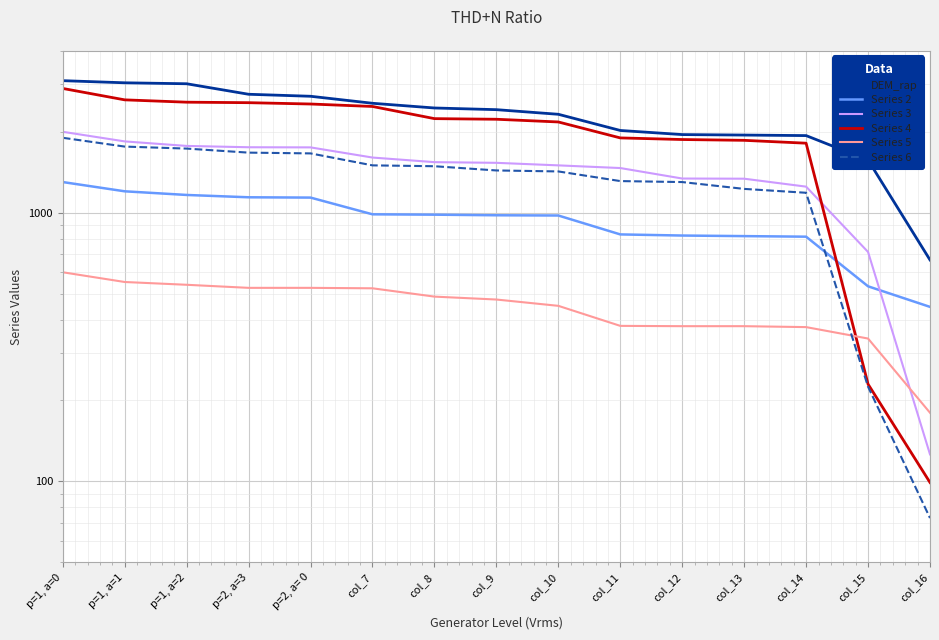

Reading left to right, list all the values displayed in this chart.

DEM_rap: p=1, a=0=3100	p=1, a=1=3044	p=1, a=2=3019	p=2, a=3=2759	p=2, a= 0=2712	col_7=2554	col_8=2453	col_9=2418	col_10=2324	col_11=2023	col_12=1953	col_13=1945	col_14=1936	col_15=1570	col_16=667
Series 2: p=1, a=0=1300	p=1, a=1=1201	p=1, a=2=1164	p=2, a=3=1141	p=2, a= 0=1138	col_7=986	col_8=983	col_9=978	col_10=976	col_11=830	col_12=822	col_13=818	col_14=814	col_15=532	col_16=446
Series 3: p=1, a=0=2000	p=1, a=1=1842	p=1, a=2=1772	p=2, a=3=1752	p=2, a= 0=1750	col_7=1604	col_8=1542	col_9=1533	col_10=1500	col_11=1466	col_12=1340	col_13=1338	col_14=1250	col_15=714	col_16=126
Series 4: p=1, a=0=2900	p=1, a=1=2630	p=1, a=2=2578	p=2, a=3=2567	p=2, a= 0=2538	col_7=2485	col_8=2239	col_9=2227	col_10=2176	col_11=1898	col_12=1872	col_13=1859	col_14=1814	col_15=230	col_16=99
Series 5: p=1, a=0=600	p=1, a=1=552	p=1, a=2=539	p=2, a=3=525	p=2, a= 0=525	col_7=523	col_8=487	col_9=475	col_10=450	col_11=379	col_12=378	col_13=378	col_14=375	col_15=340	col_16=180
Series 6: p=1, a=0=1900	p=1, a=1=1762	p=1, a=2=1732	p=2, a=3=1673	p=2, a= 0=1662	col_7=1500	col_8=1489	col_9=1436	col_10=1424	col_11=1311	col_12=1300	col_13=1226	col_14=1186	col_15=225	col_16=73